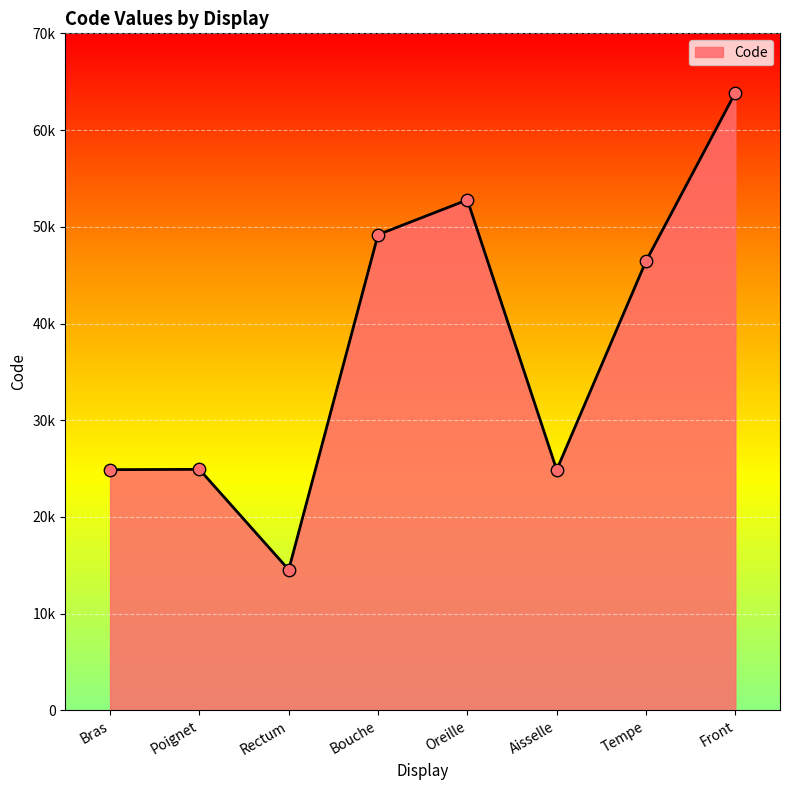

Does the chart have visible grid lines?

Yes